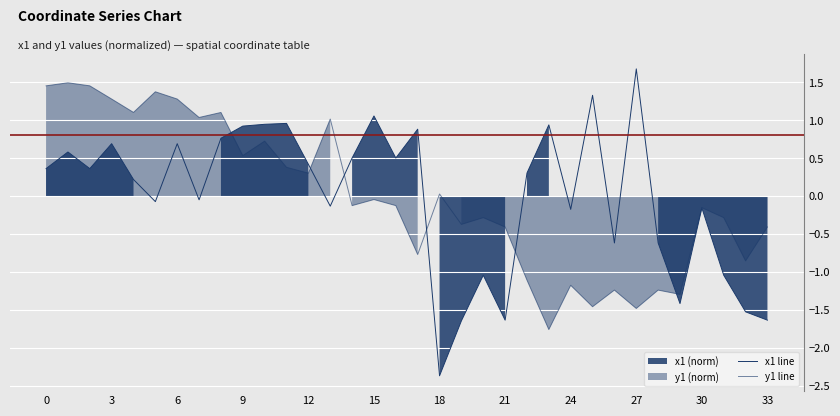

How many intersections are there between y1 line and x1 line?

6